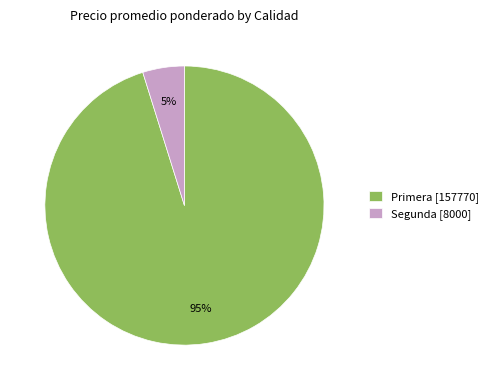

What is the largest slice in the pie chart?

Primera [157770]